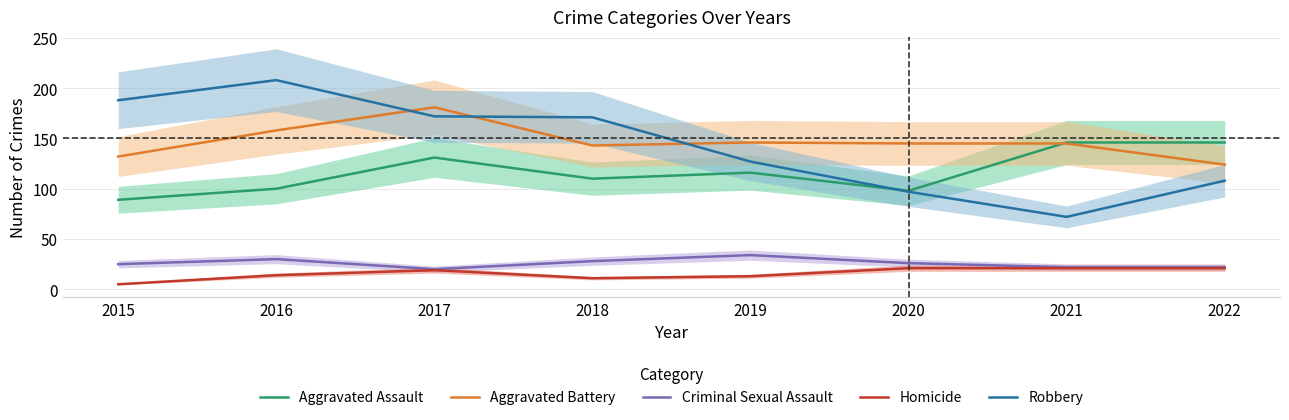

In Criminal Sexual Assault, how many points are lower than both neighbors (excluding endpoints)?

1